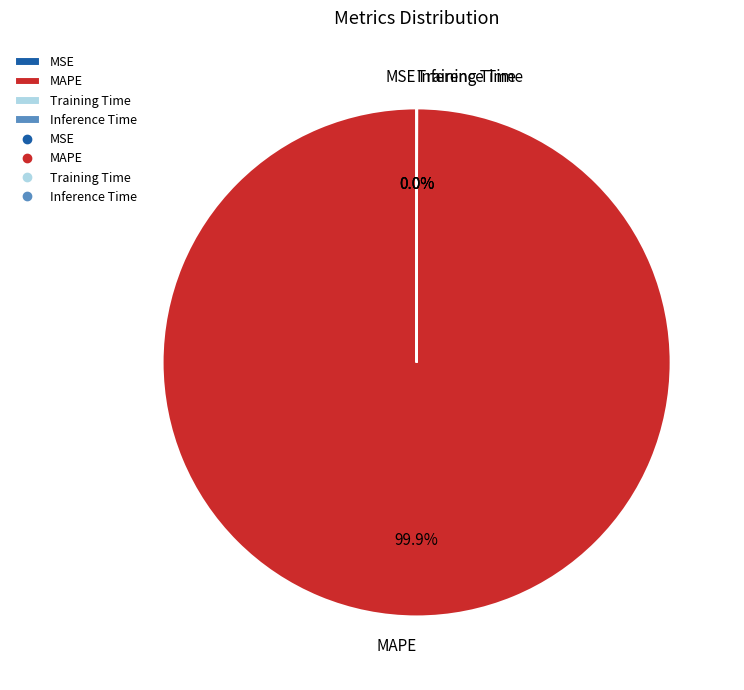

What is the majority slice?

MAPE